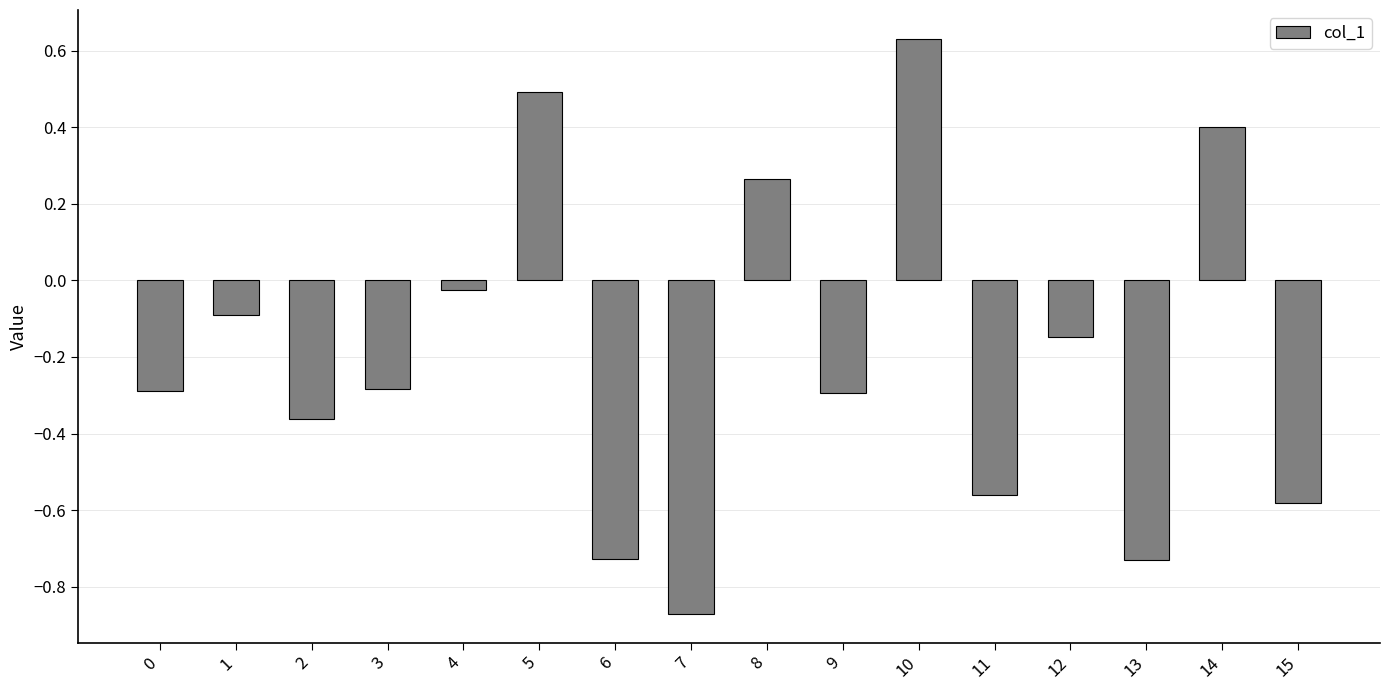

Are the bars horizontal?

No